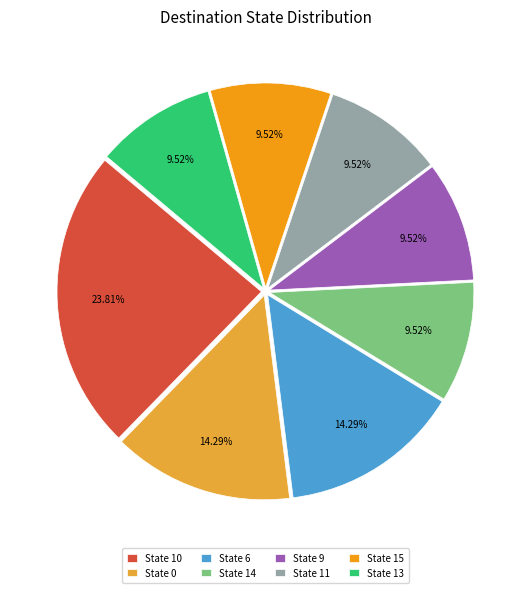

How many slices are in this pie chart?

8